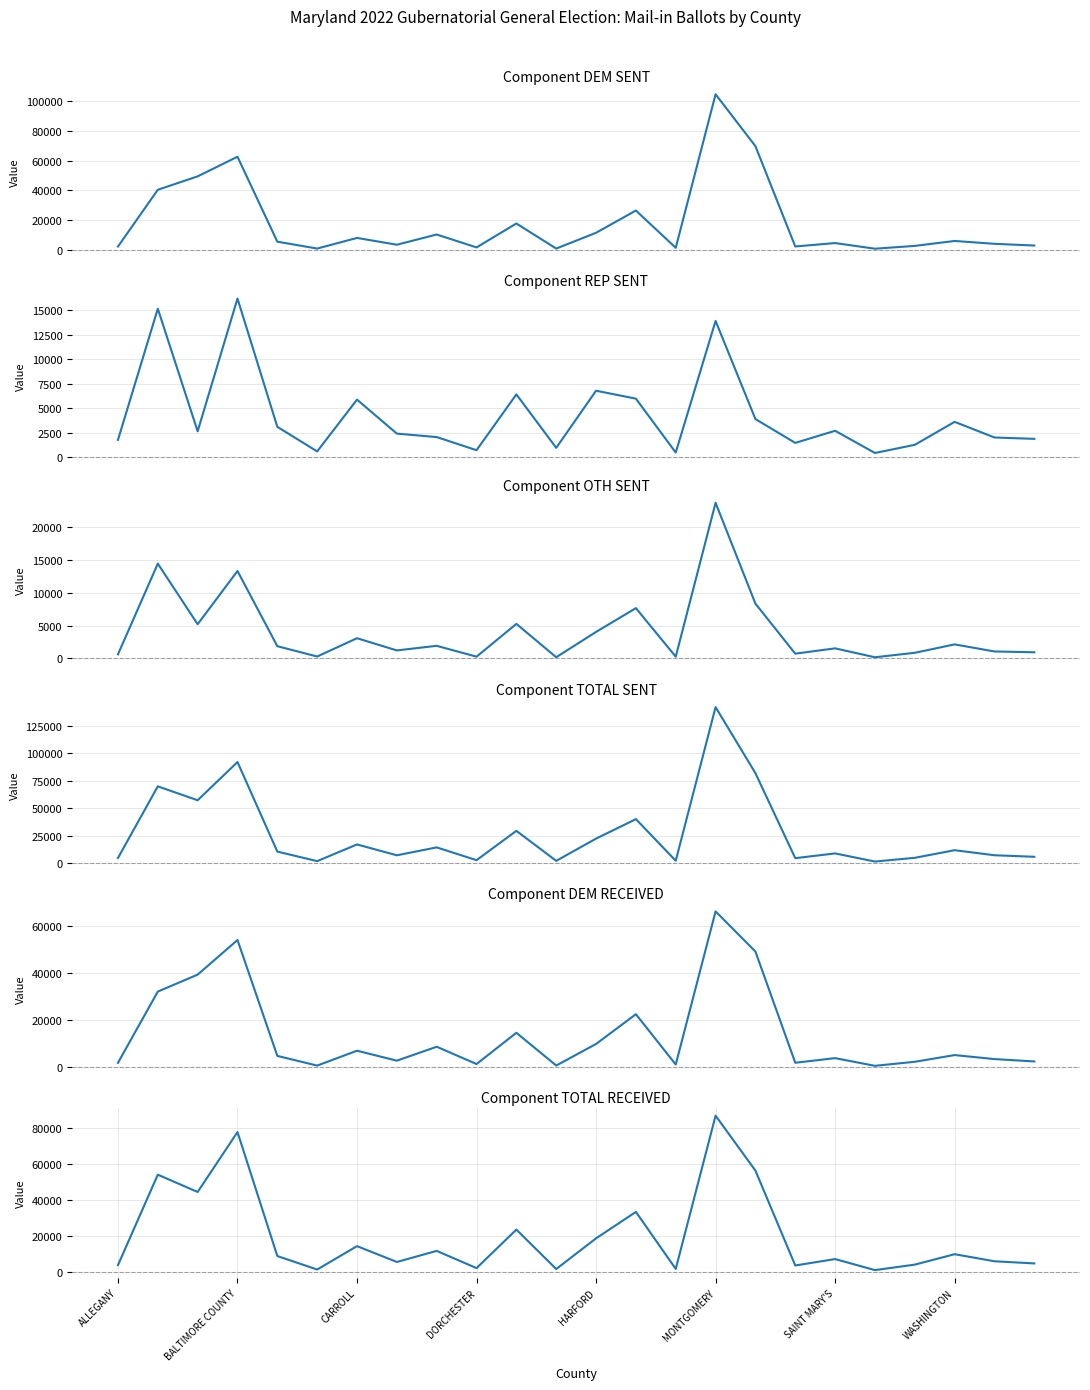

Rank the series by their maximum value, from highest to lowest.

TOTAL SENT, DEM SENT, TOTAL RECEIVED, DEM RECEIVED, OTH SENT, REP SENT